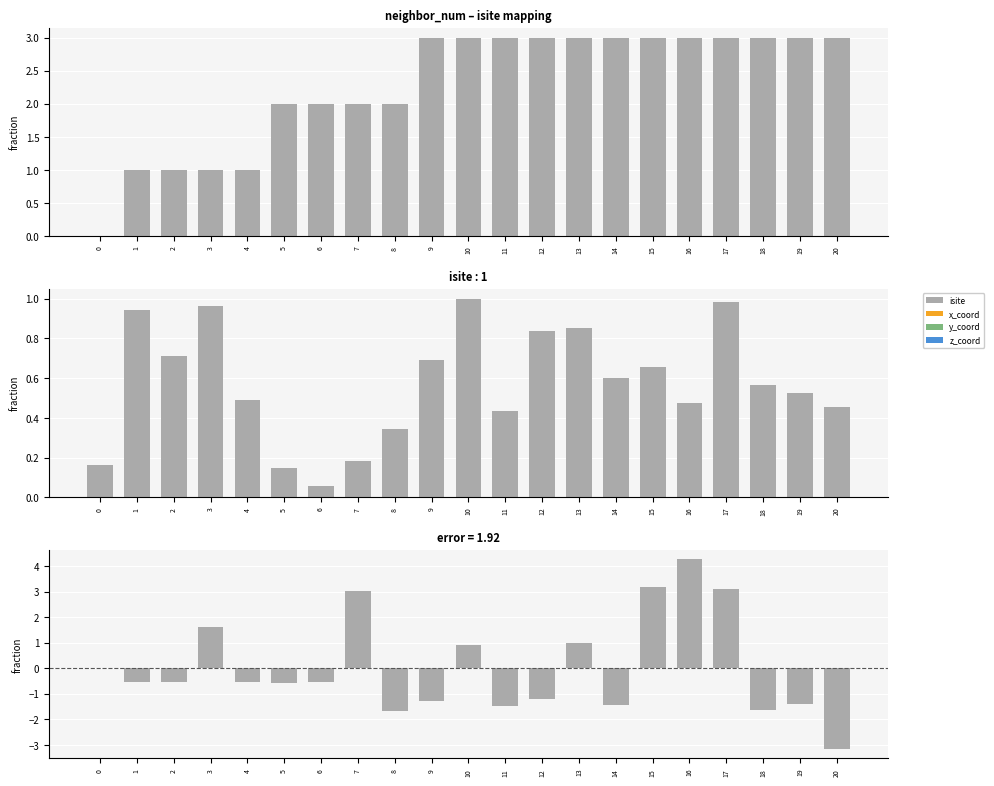

Between 14 and 1, which is larger?

14